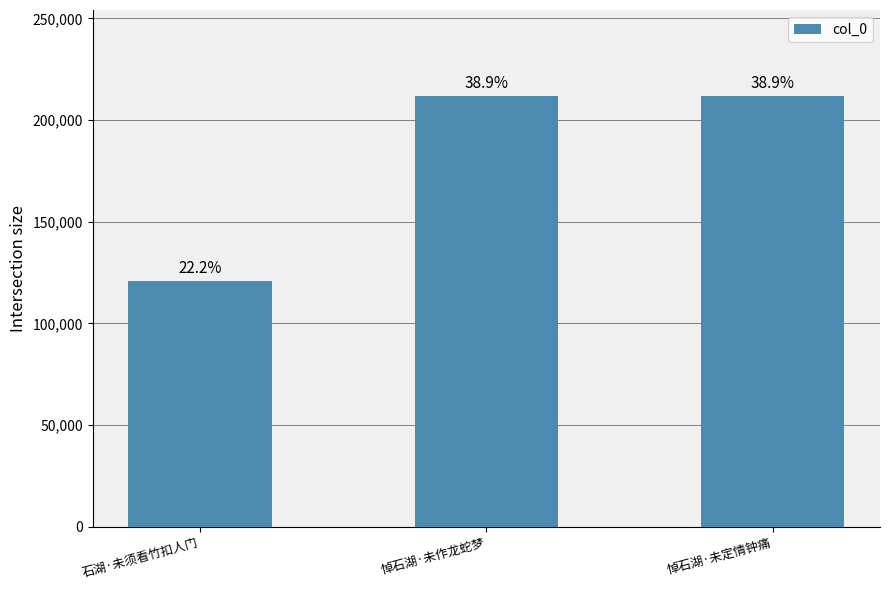

Is it true that the value at 悼石湖·未定情钟痛 is 92173?

False